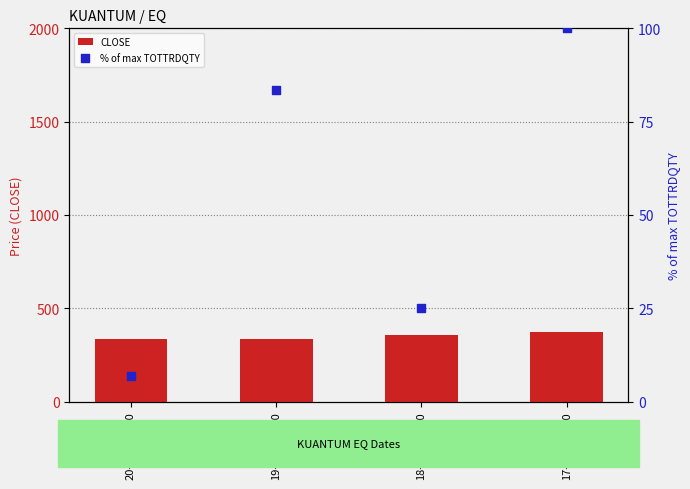

Which series has the largest total across all categories?

CLOSE